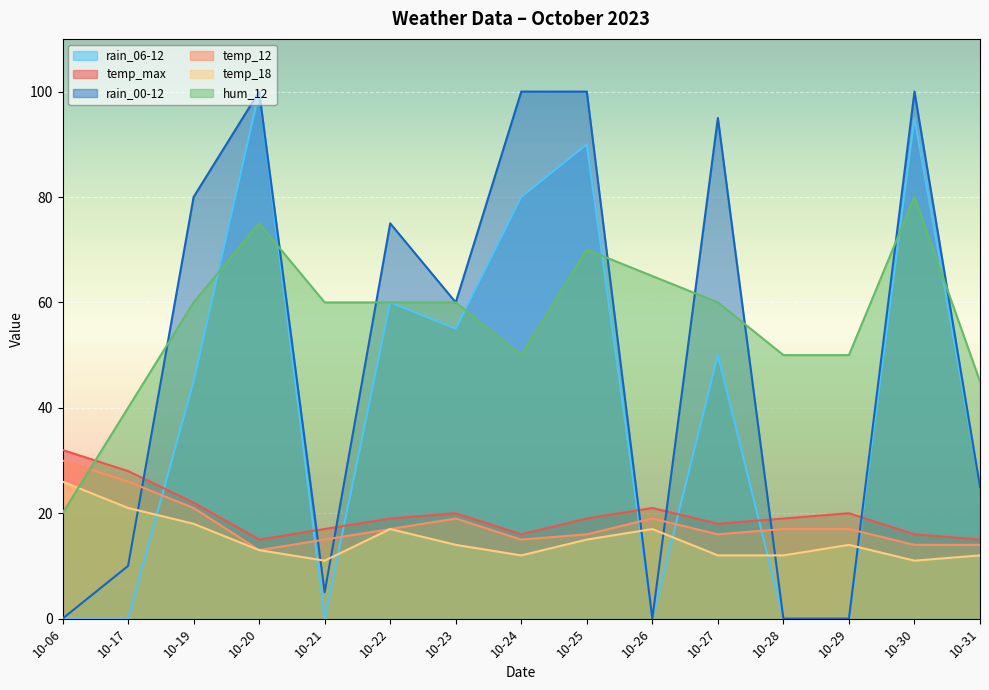

How many lines are shown in the chart?

6